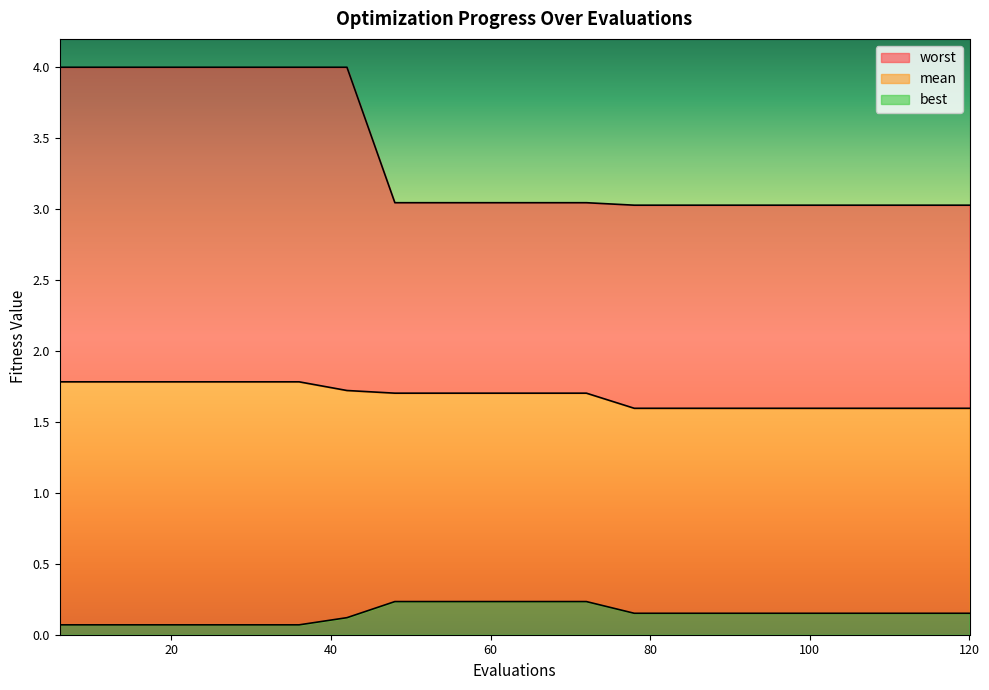

What is the total value across all series at 114?

4.8